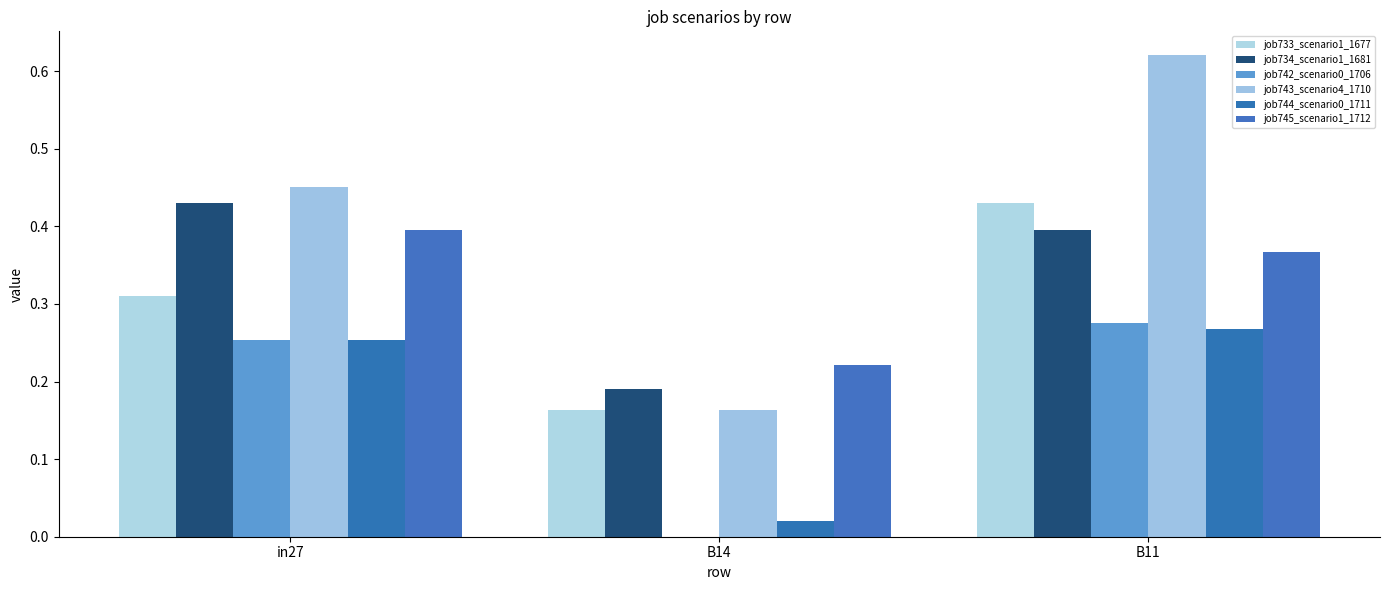

How many distinct data groups are displayed?

6